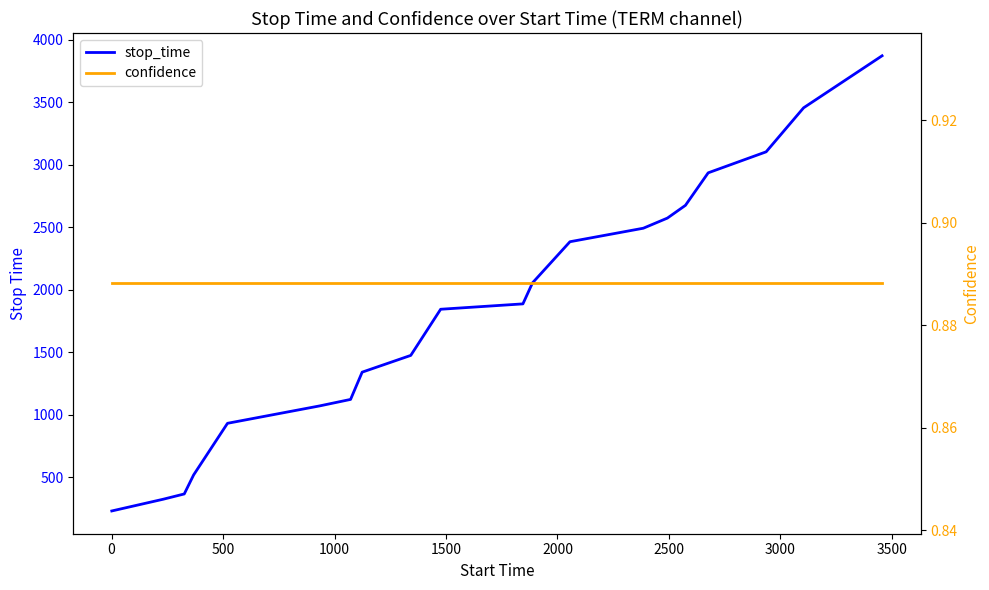

What is the sum of all stop_time values?

36658.0